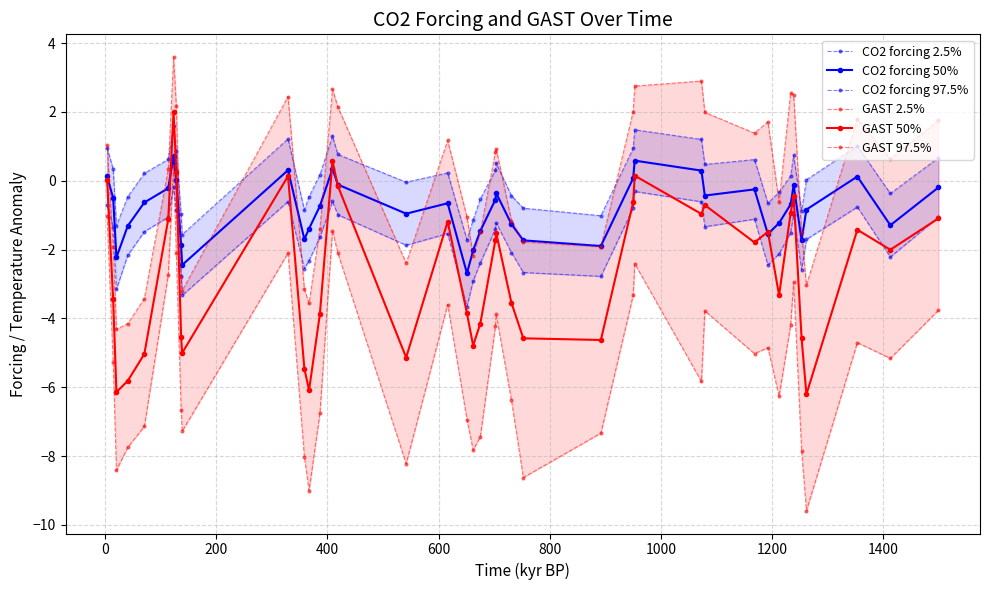

What is the highest value of the GAST 50% series?

2.0